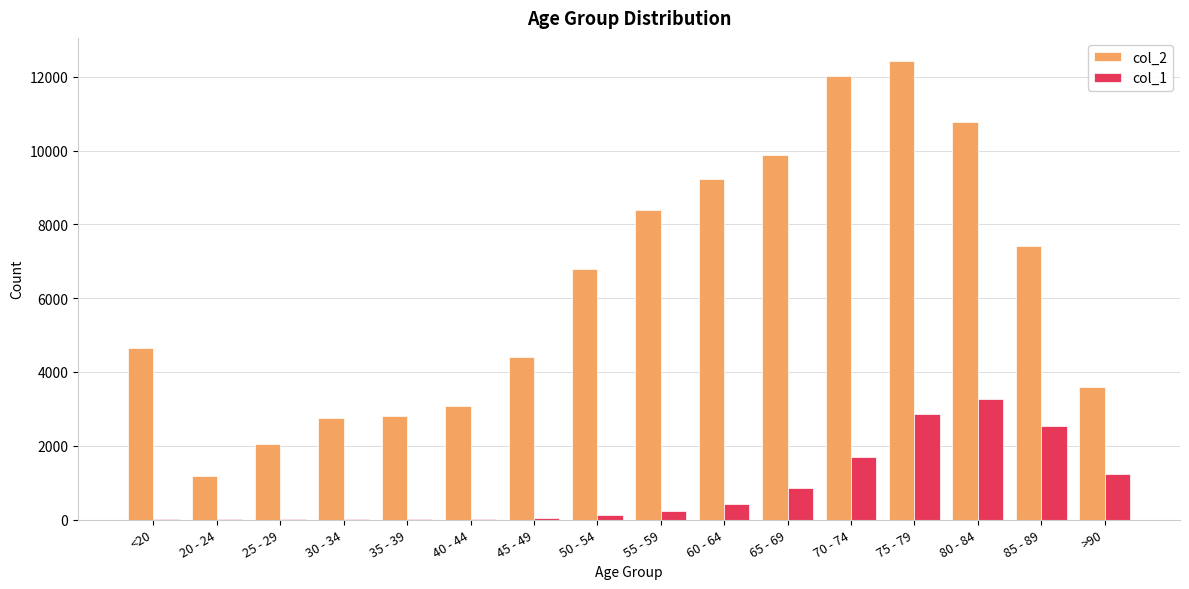

Between 65 - 69 and 70 - 74, which series saw the biggest shift?

col_2